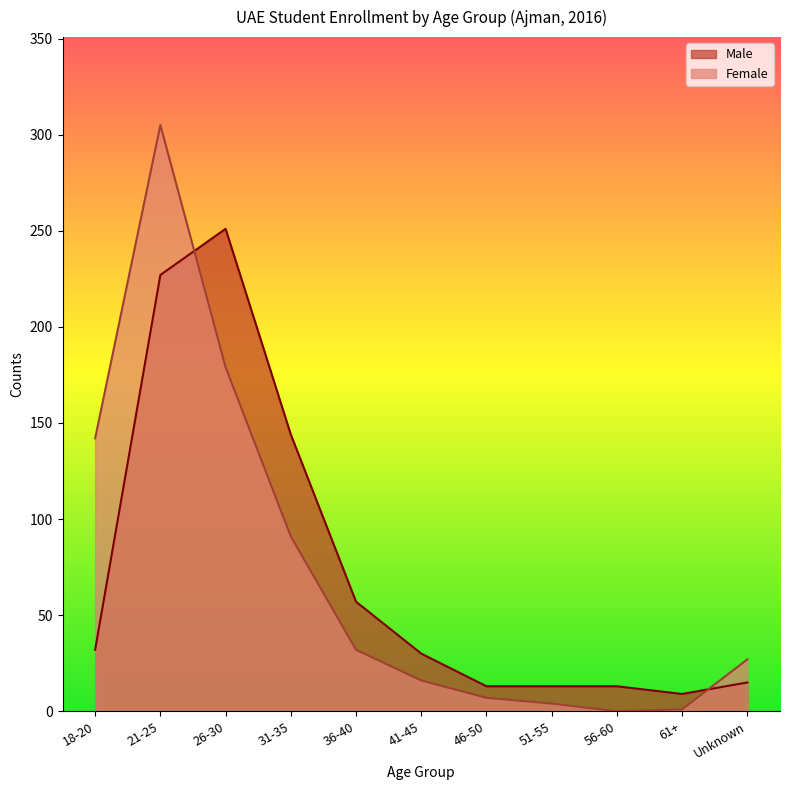

How many values in the Female series exceed 27?

5